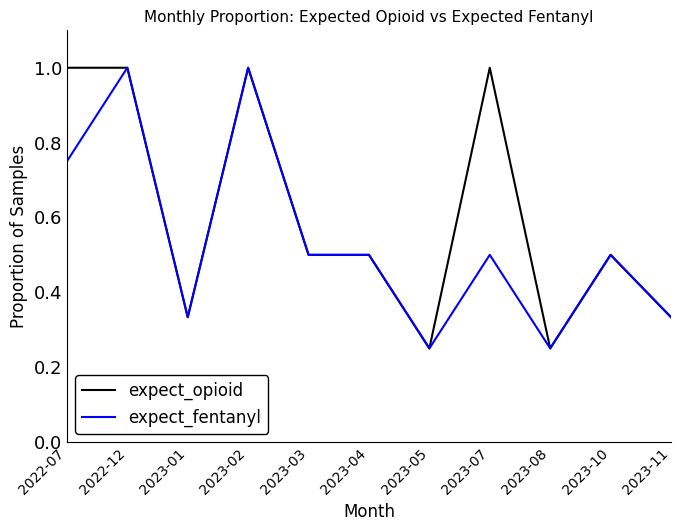

The value of expect_opioid at 2023-08 is 0.1. True or false?

False